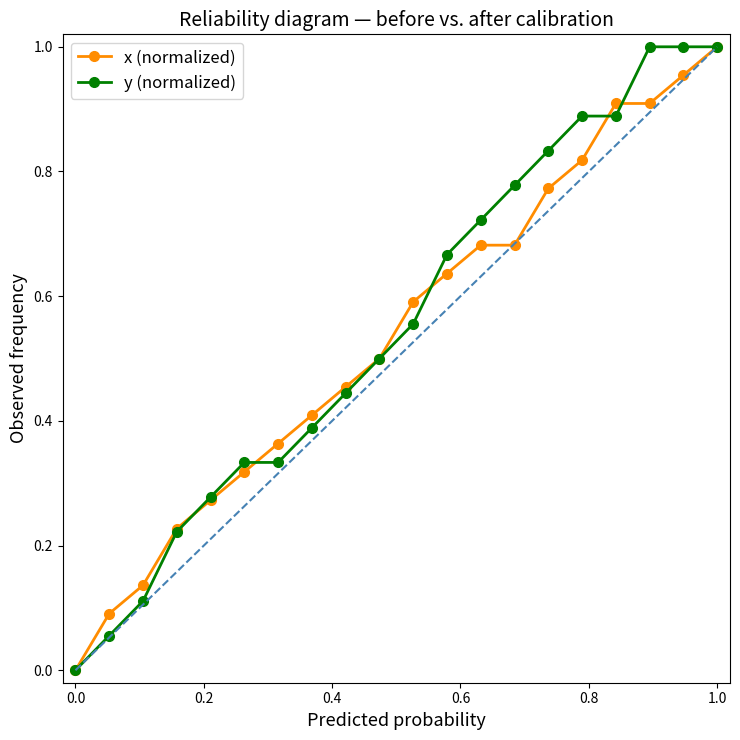

How many values in the x (normalized) series exceed 0?

19